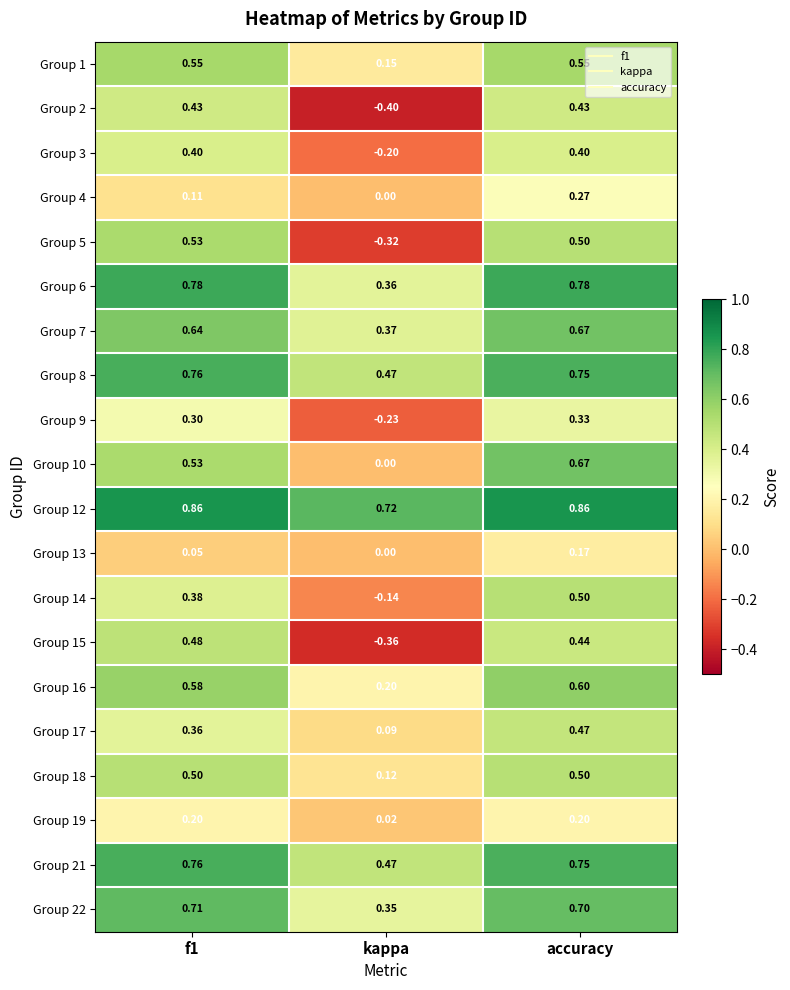

Where is Group 19 nearest to the value 0?

kappa